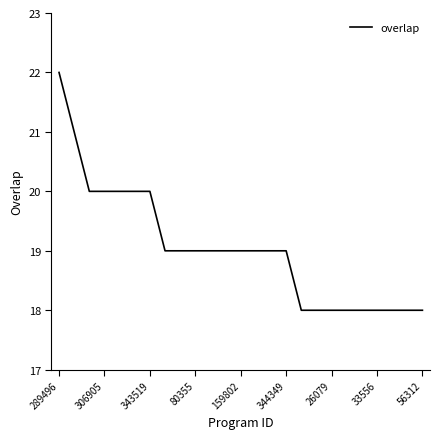

What is the smallest value displayed?

18